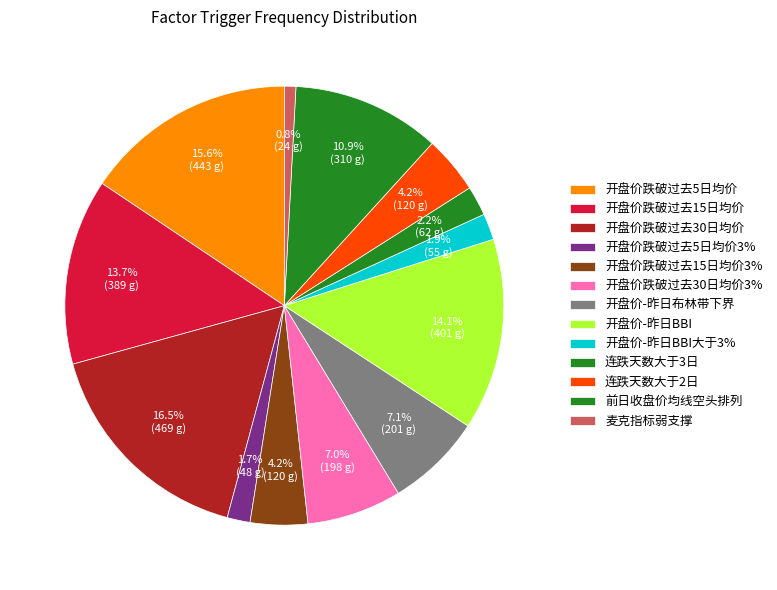

What portion of the pie excludes 开盘价跌破过去15日均价3%?

95.8%